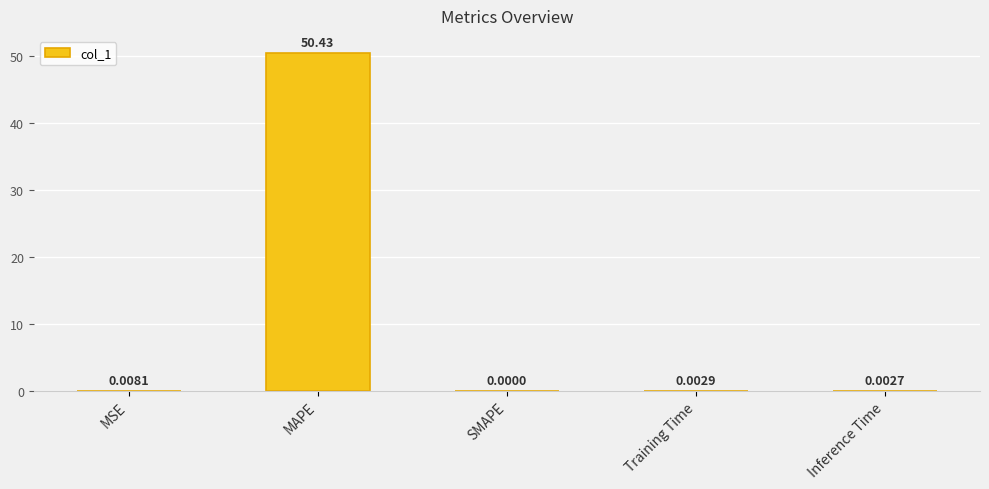

What is the sum of all values?

50.4